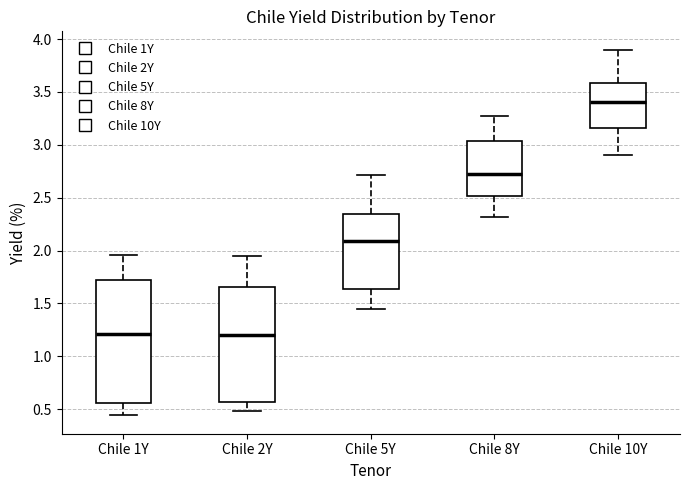

Reading left to right, read every box against the y-axis: the position of its median line, the range the box covers, and the ends of its whiskers. The values are not printed on the chart, so give them approximately, as read against the axis.

Chile 1Y: median 1.20, box 0.55 to 1.75, whiskers 0.45 to 1.95
Chile 2Y: median 1.20, box 0.55 to 1.65, whiskers 0.50 to 1.95
Chile 5Y: median 2.10, box 1.65 to 2.35, whiskers 1.45 to 2.70
Chile 8Y: median 2.75, box 2.50 to 3.05, whiskers 2.30 to 3.25
Chile 10Y: median 3.40, box 3.15 to 3.60, whiskers 2.90 to 3.90